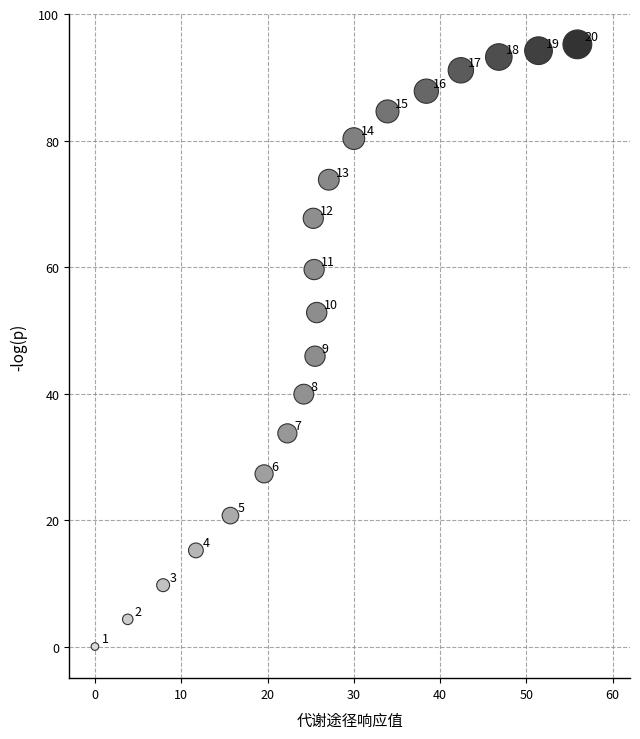

What is the range of Y values (max minus min)?

95.2